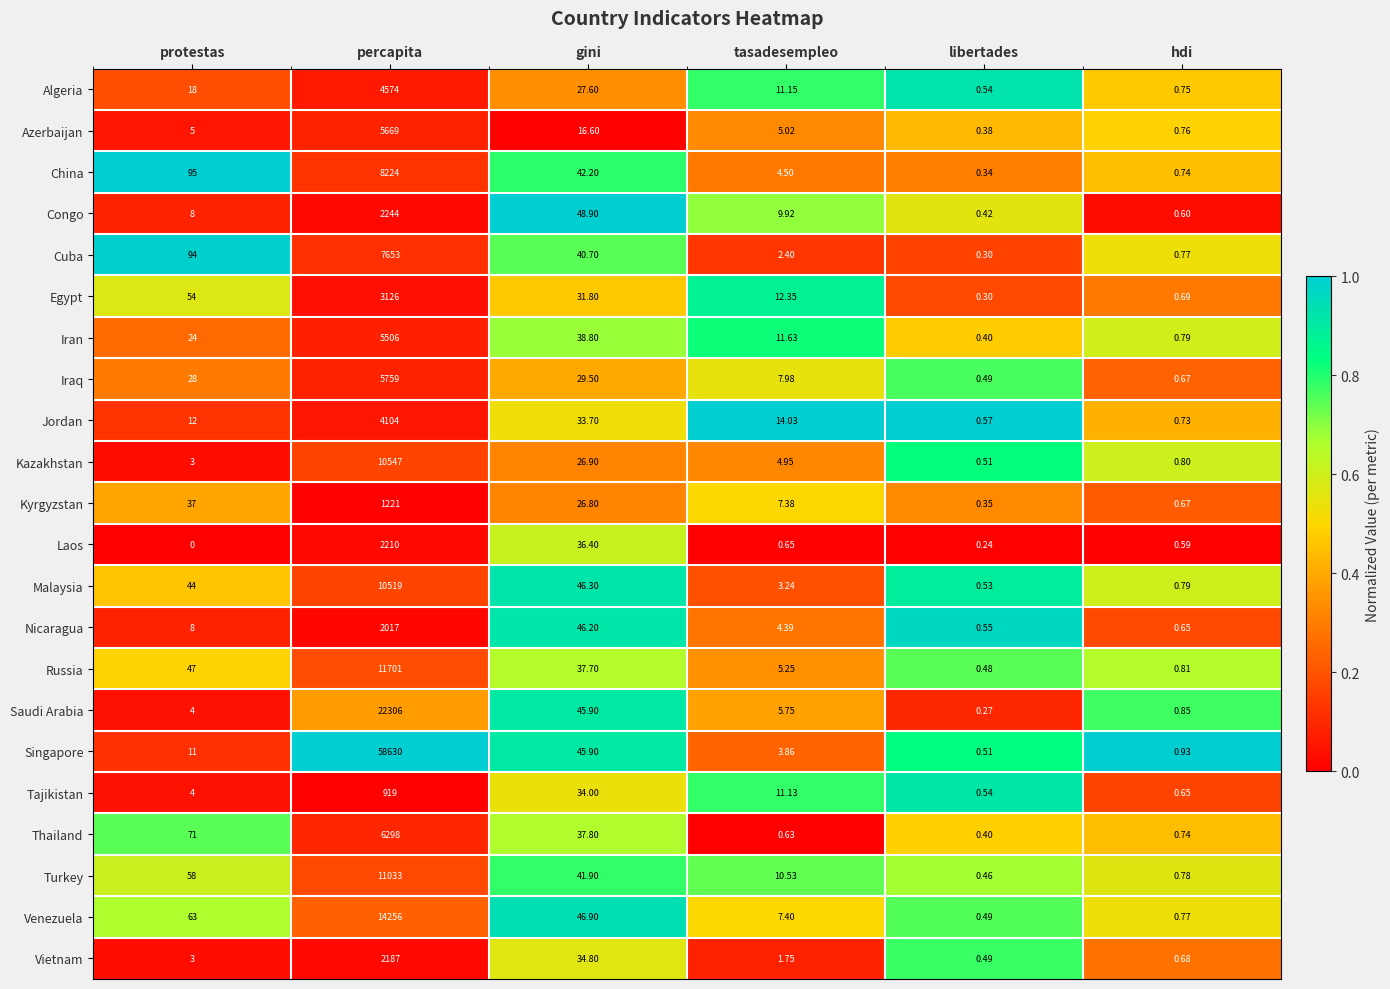

Where does the Congo series first go above 9?

percapita